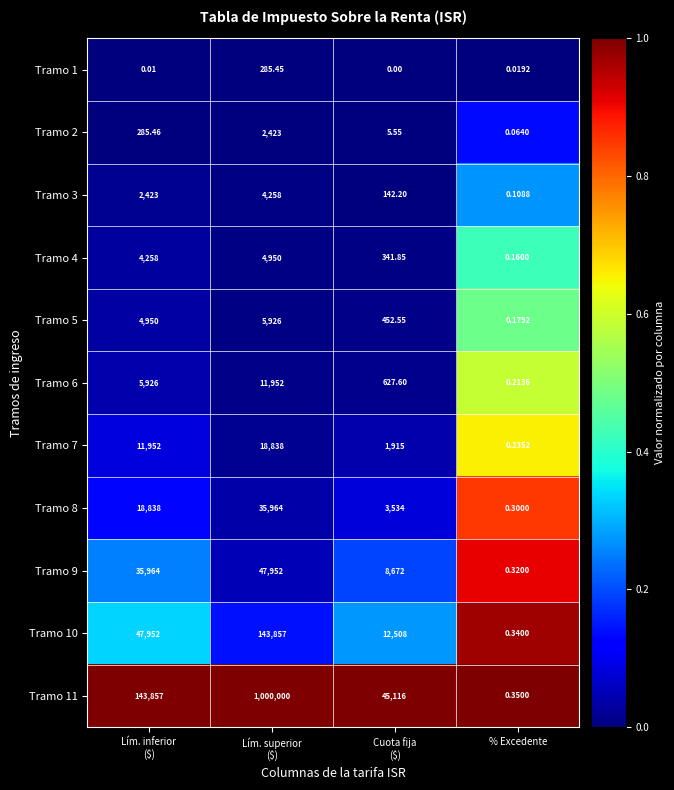

Which series has the largest total across all categories?

Tramo 11